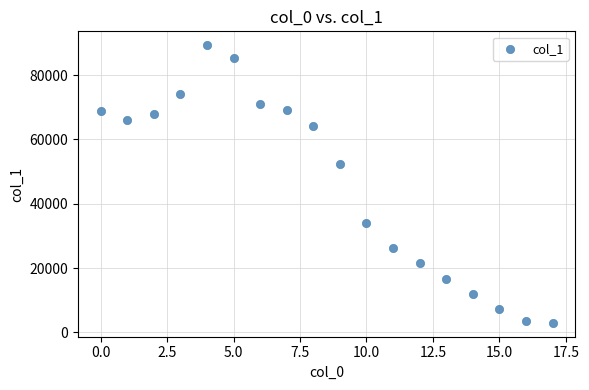

What is the range of Y values (max minus min)?

86348